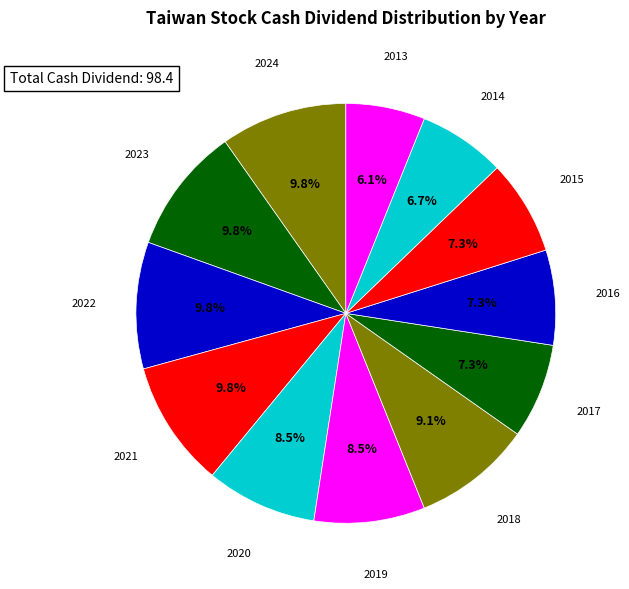

Which slice is the smallest?

2013